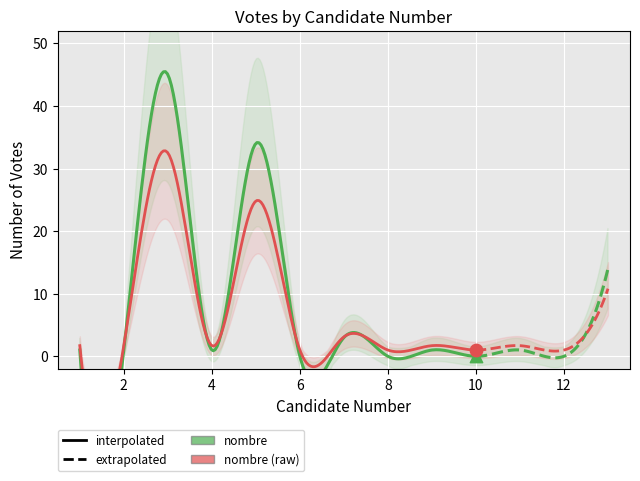

What is the change in value from 6 to 7?

+3